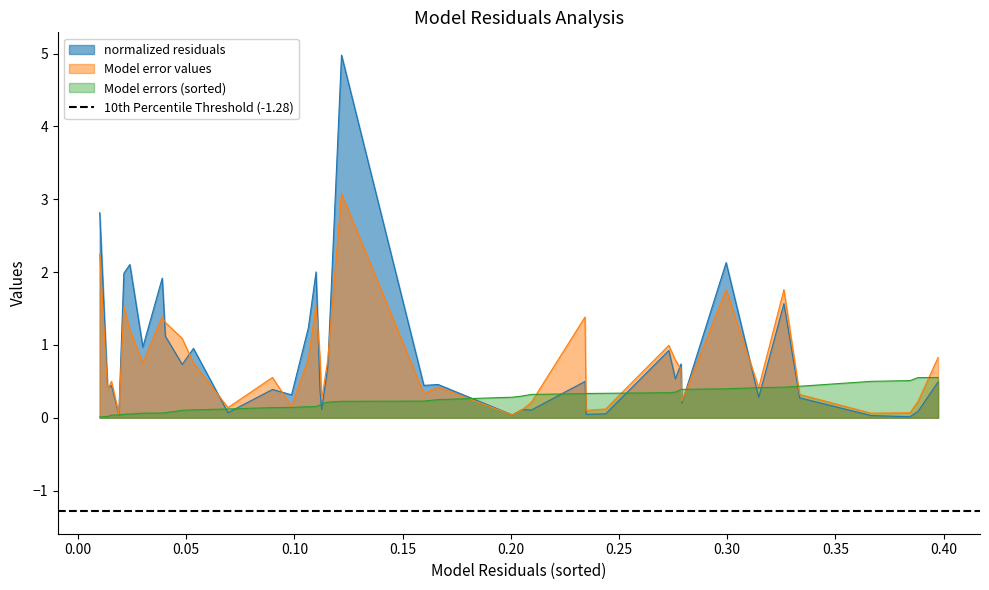

What is the maximum value for Model error values?

3.1